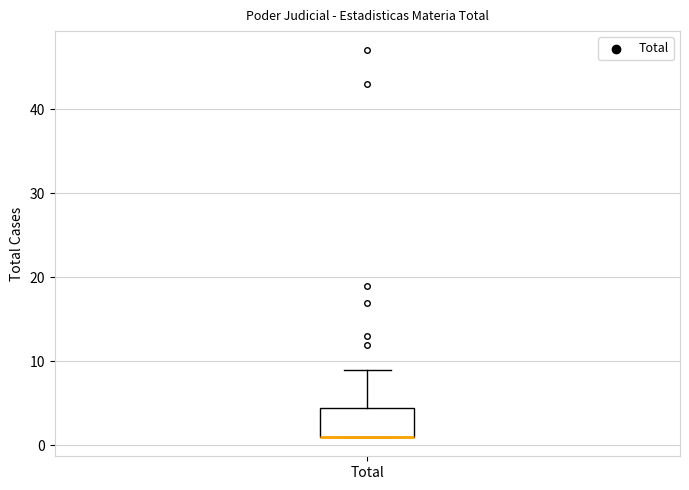

Transcribe this box plot: give where the median line is, the range the box spans, and where the two whiskers end, as read against the y-axis. The values are not printed on the chart, so give them approximately, as read against the axis.

median 1 (drawn on the box's lower edge), box 1 to 5, whiskers 1 to 9